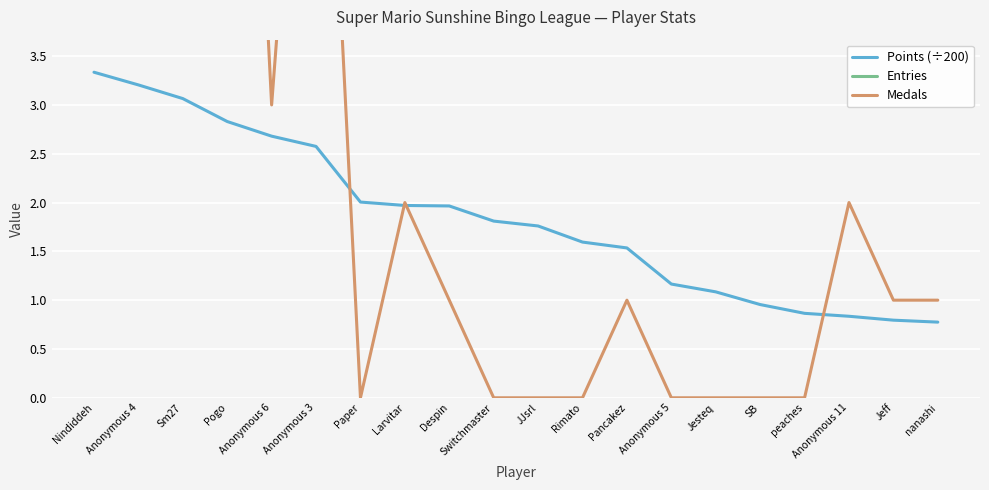

The Medals series shows 10.0 at peaches. True or false?

False